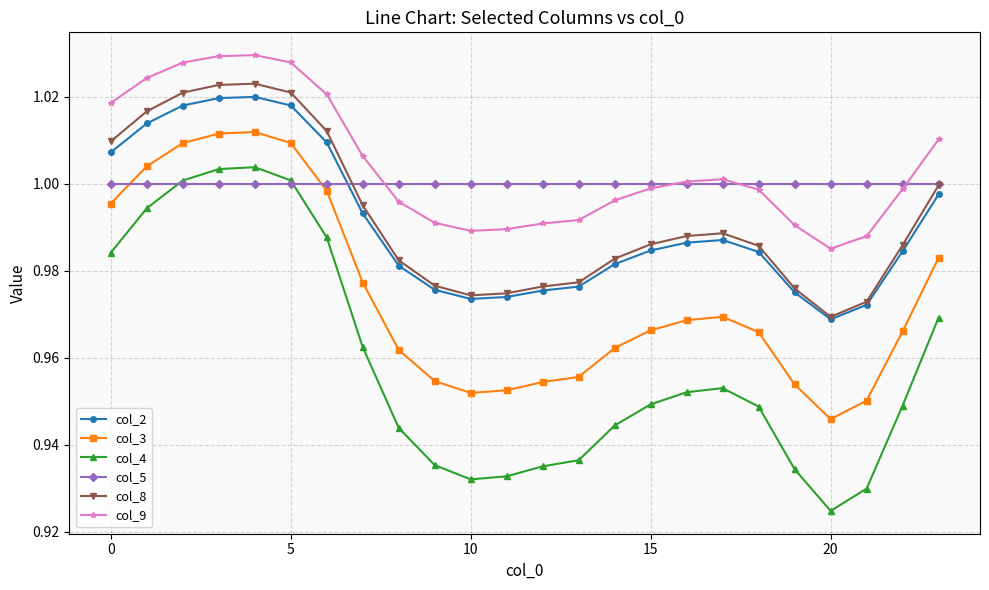

How many intersections are there between col_3 and col_5?

2